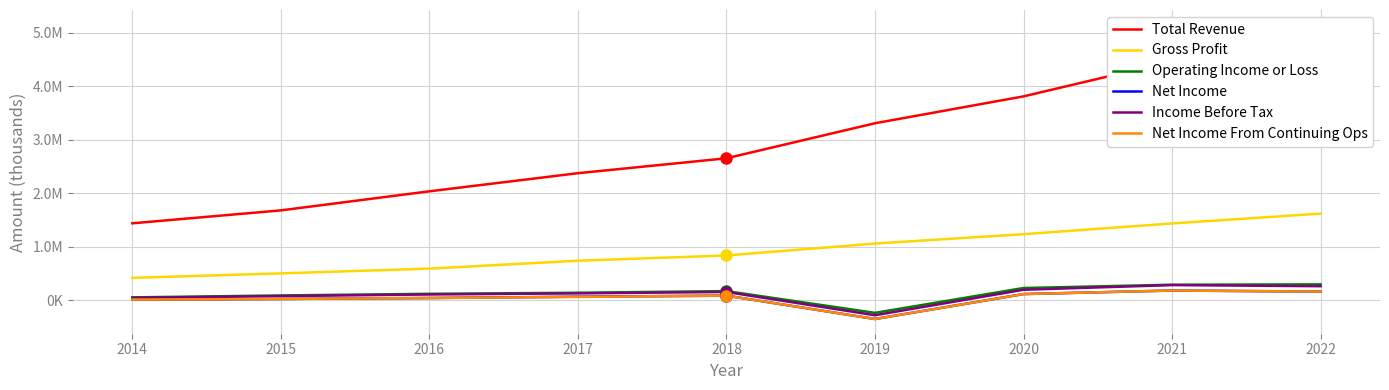

Which series has the widest spread of values?

Total Revenue